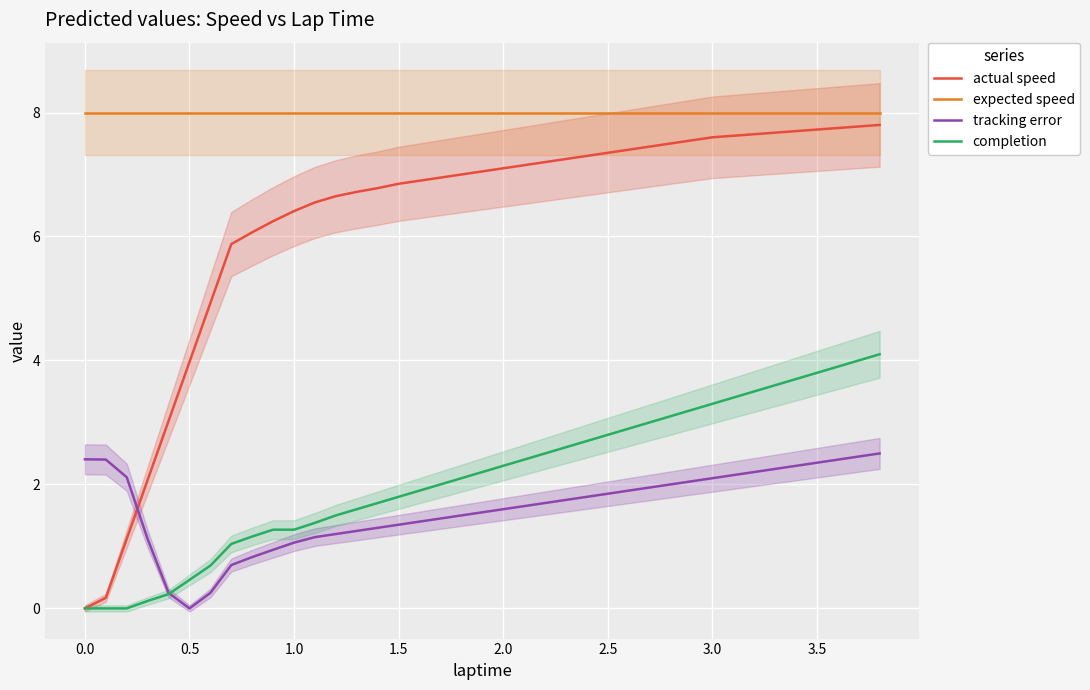

The actual speed series shows 1.8 at 1.0. True or false?

False